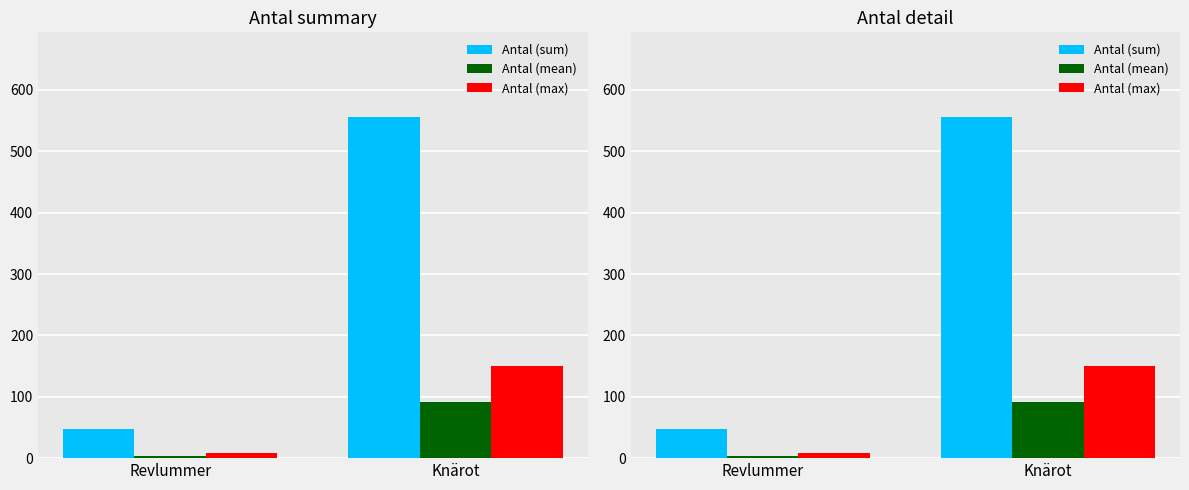

Is it true that Antal (mean) equals 20 at Knärot?

False